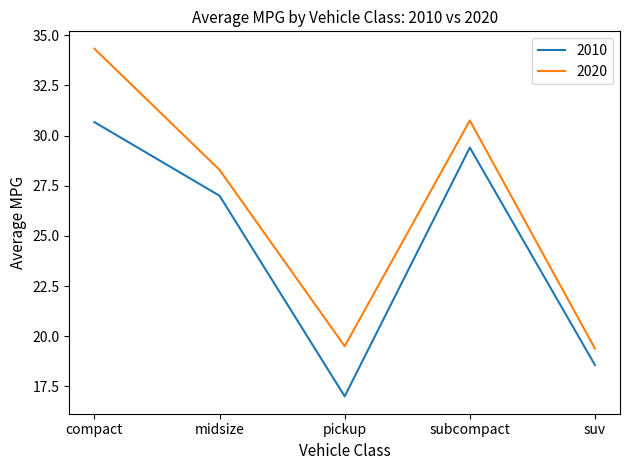

At which label is 2010 closest to 23?

midsize